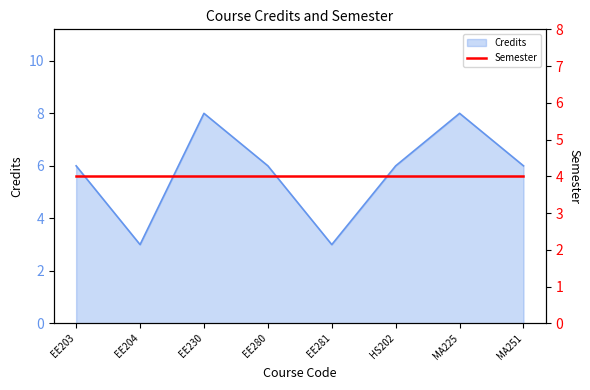

Where is the first local maximum?

EE230